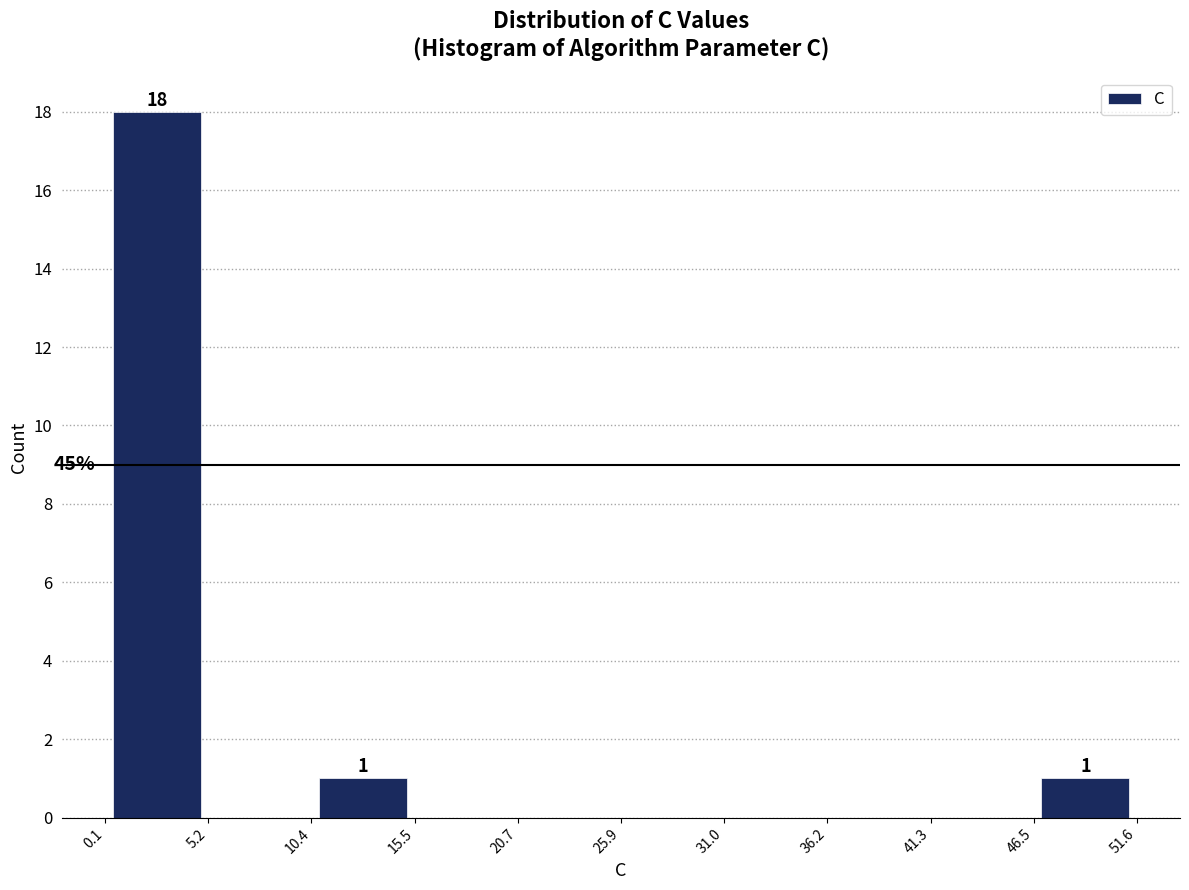

Over which range of the x-axis is the bar tallest?

0.1 to 5.2